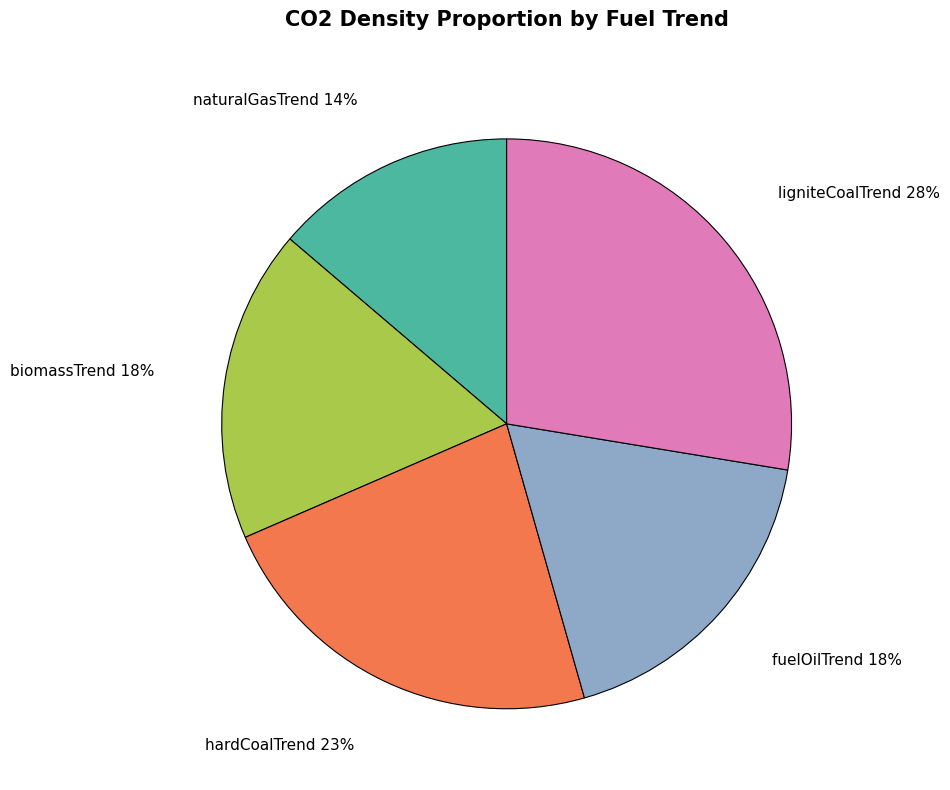

Do fuelOilTrend and hardCoalTrend together represent more than half of the pie?

No